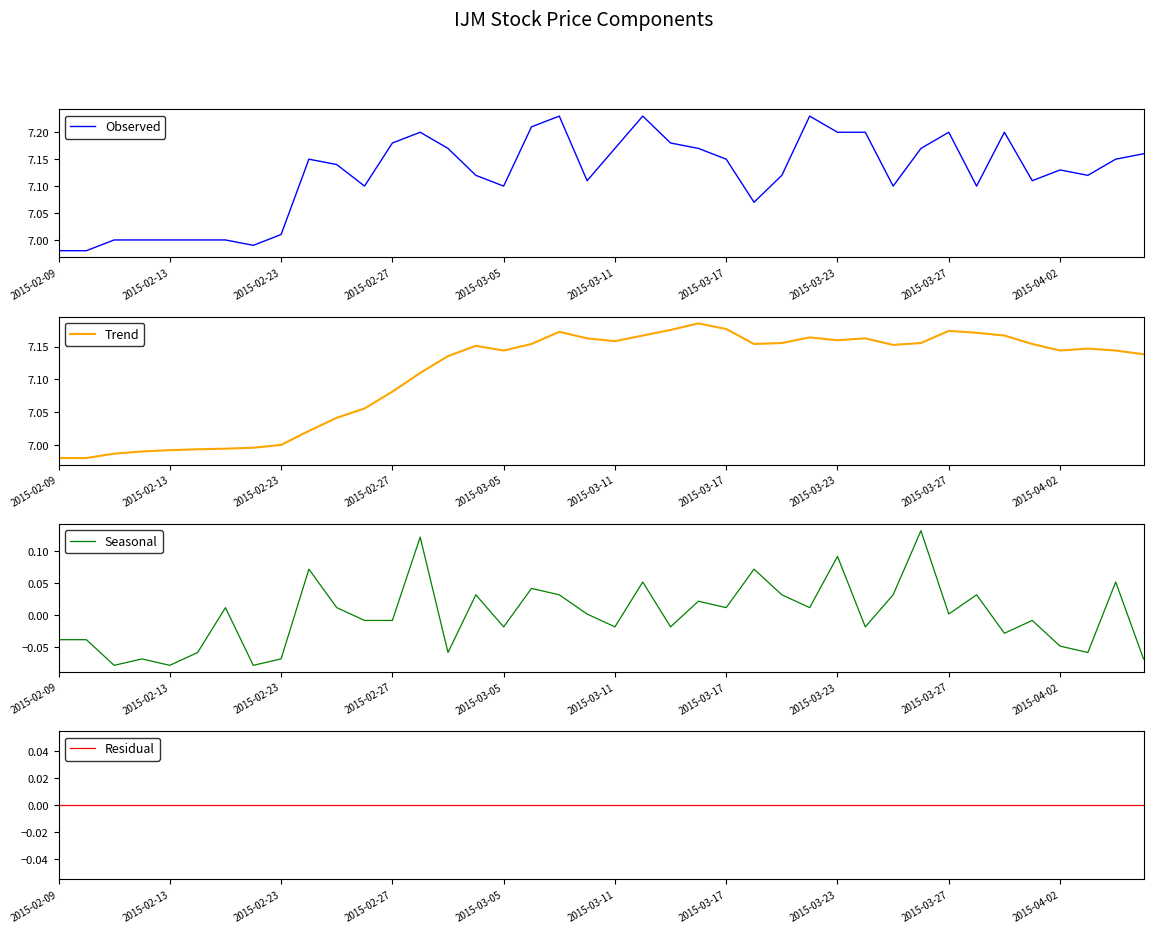

The Trend series shows 2.6 at 2015-02-13. True or false?

False